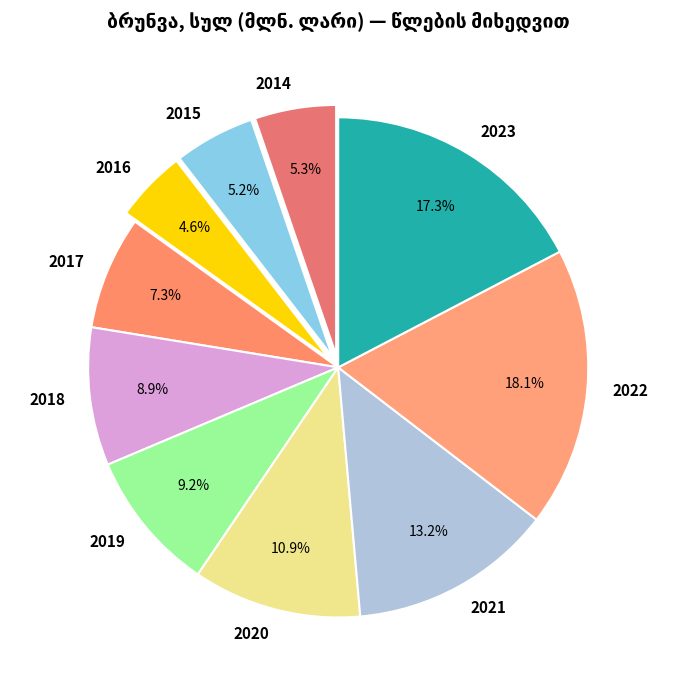

How many slices are in this pie chart?

10